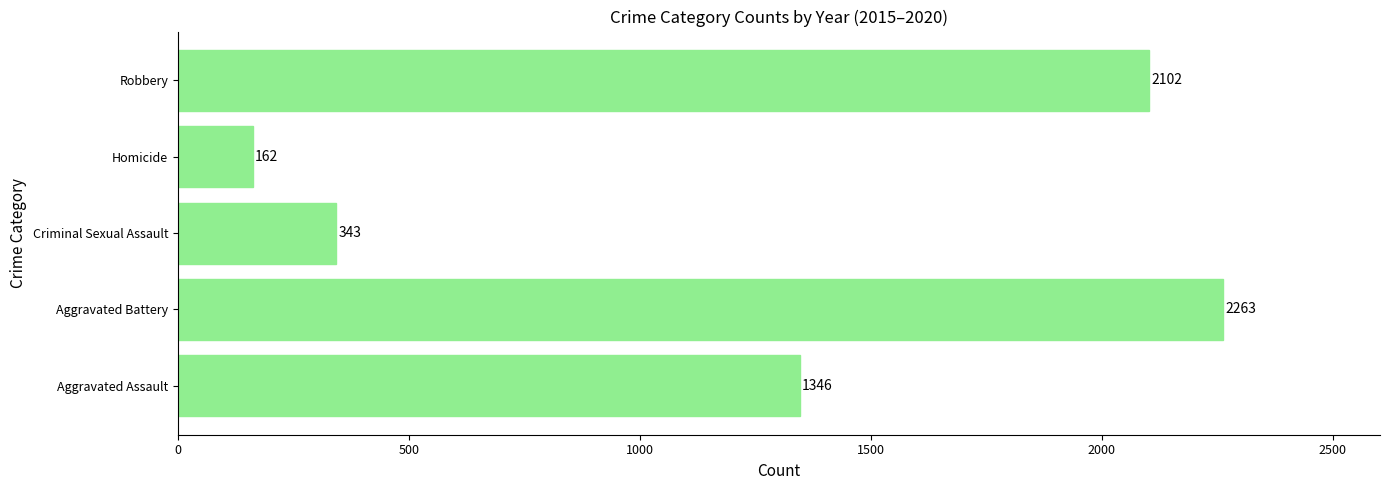

Reading top to bottom, extract all data points from this chart.

2102	162	343	2263	1346